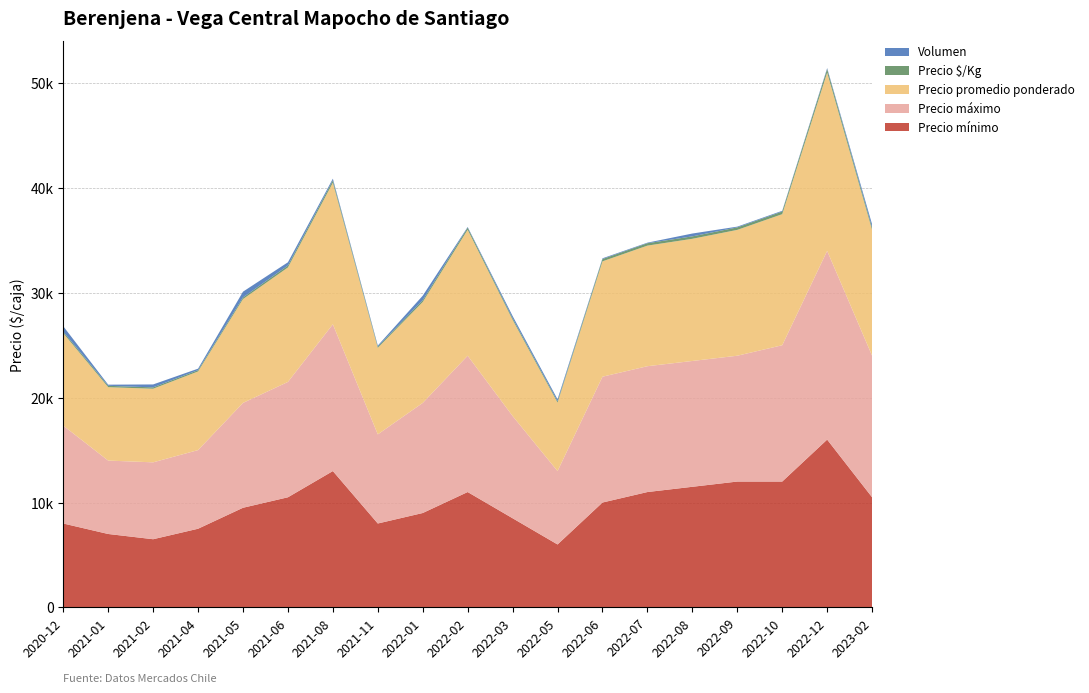

Reading left to right, extract all data points from this chart.

Precio mínimo: 8000	7000	6500	7500	9500	10500	13000	8000	9000	11000	8500	6000	10000	11000	11500	12000	12000	16000	10500
Precio máximo: 9333	7000	7333	7500	10000	11000	14000	8500	10500	13000	9750	7000	12000	12000	12000	12000	13000	18000	13500
Precio promedio ponderado: 8818	7000	7019	7500	9900	10917	13500	8250	9624	12016	9167	6526	11000	11500	11650	12000	12500	17000	12000
Precio $/Kg: 141	130	129	125	158	183	225	114	175	200	153	131	220	230	233	240	250	340	222
Volumen: 520	110	280	140	550	310	160	104	424	61	219	190	70	52	270	70	70	90	302